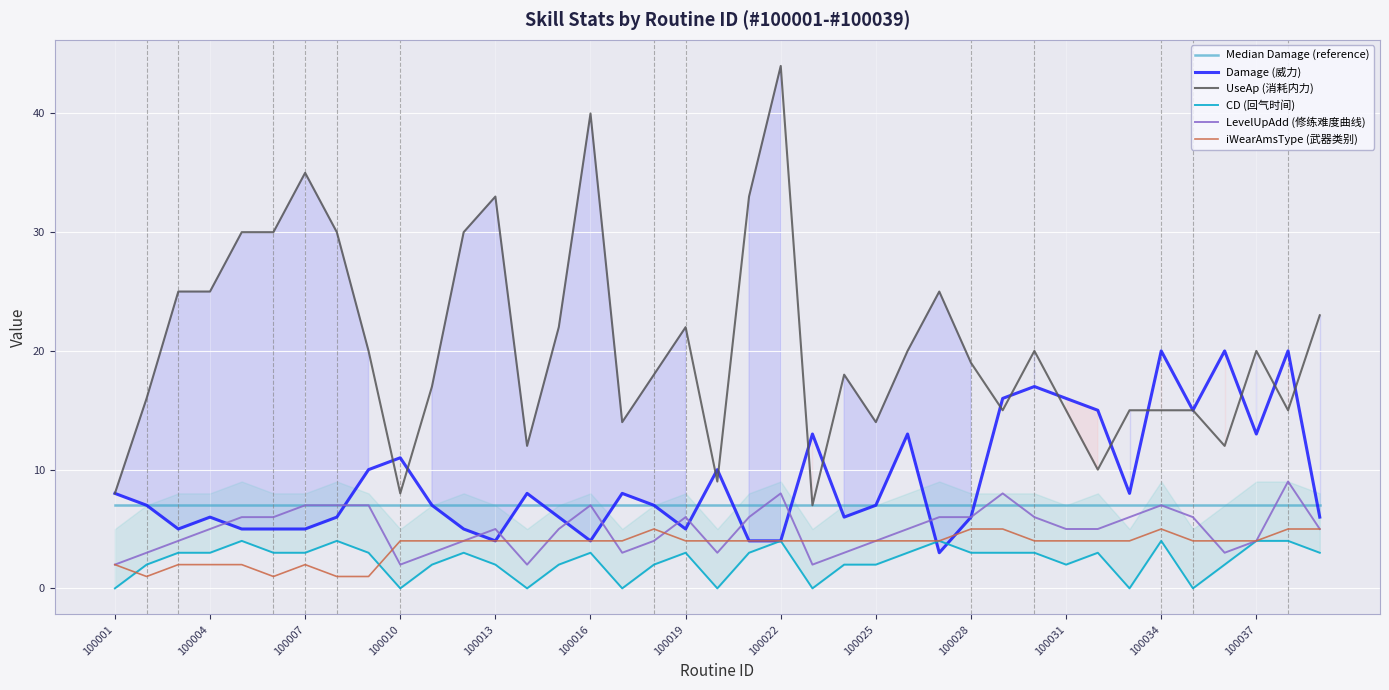

True or false: iWearAmsType (武器类别) and Median Damage (reference) cross at least once.

False